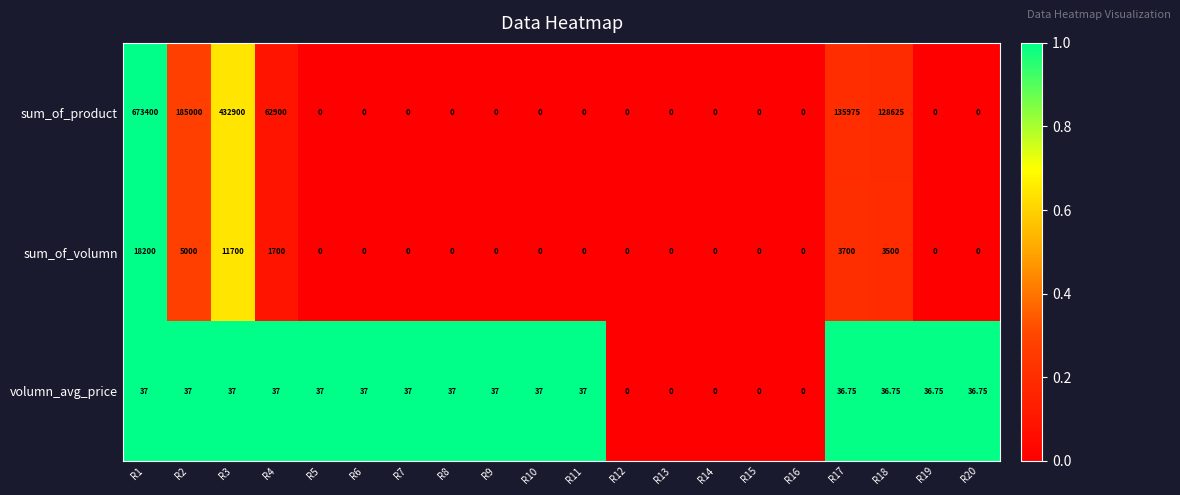

Which series changed the most between R15 and R17?

sum_of_product